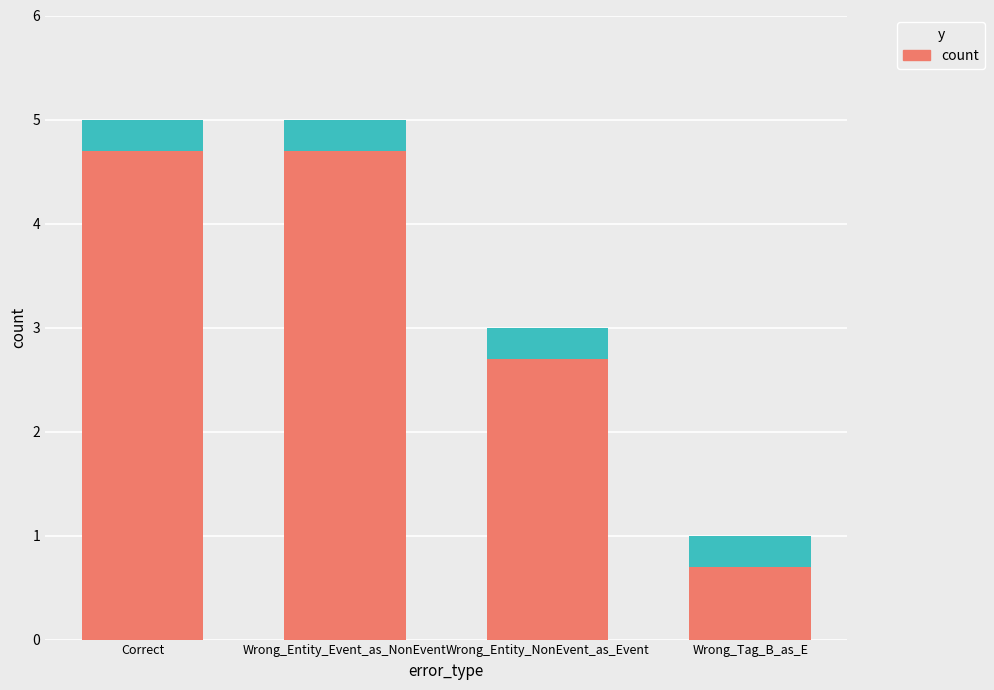

What is the total value across all series at Wrong_Tag_B_as_E?

1.0